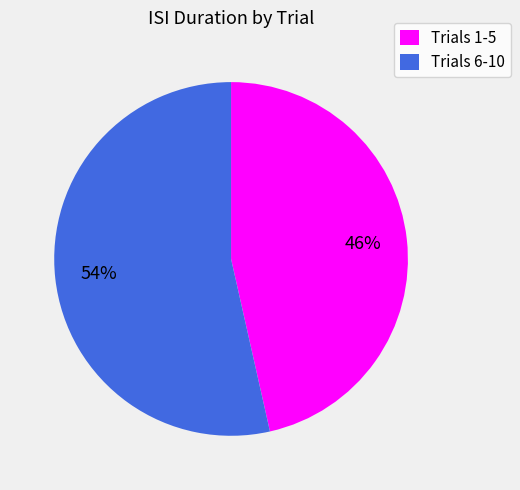

How many slices are in this pie chart?

2